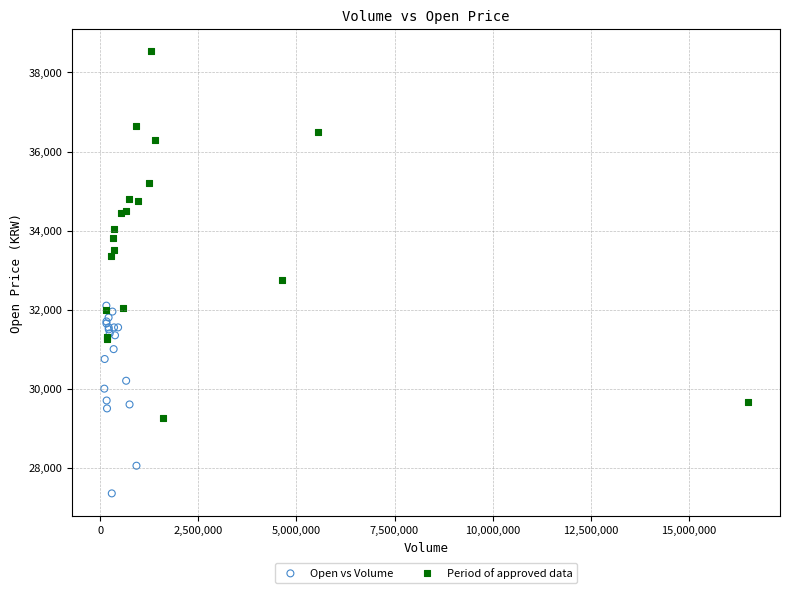

Which series reaches the maximum Y coordinate?

Period of approved data